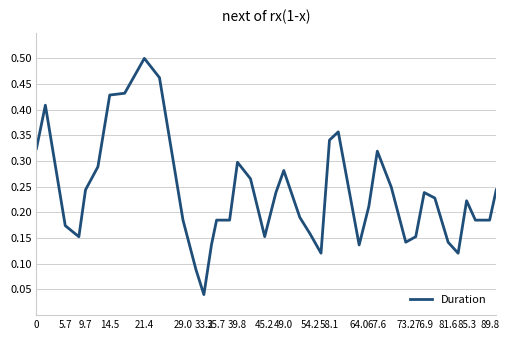

Does the chart display data point markers on the line(s)?

No